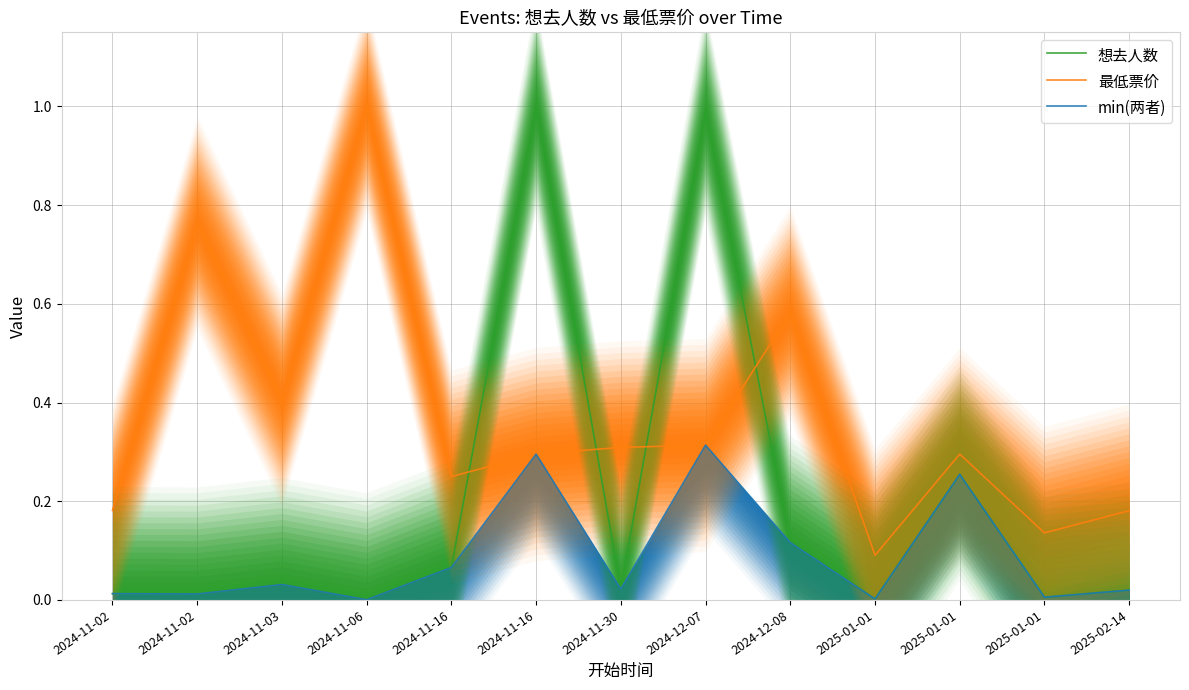

Is the value of min(两者) at 2024-11-16 greater than the value of 最低票价 at 2024-11-02?

No